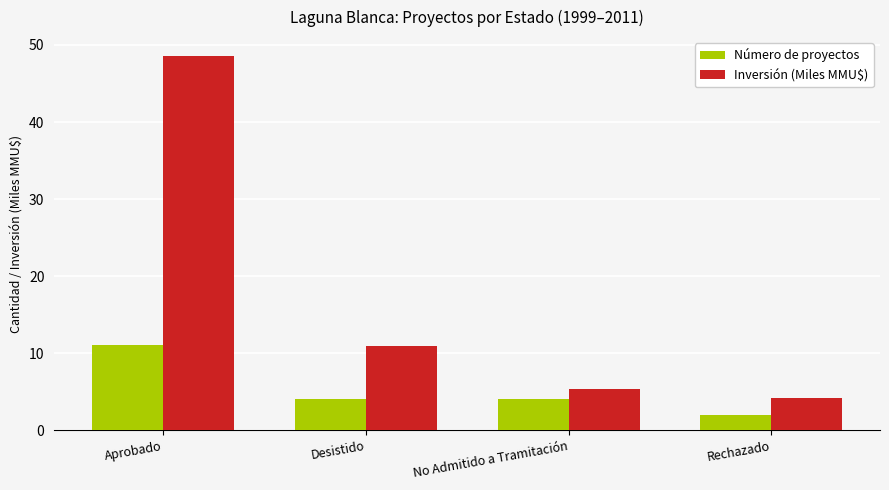

At how many categories does at least one series exceed 17?

1